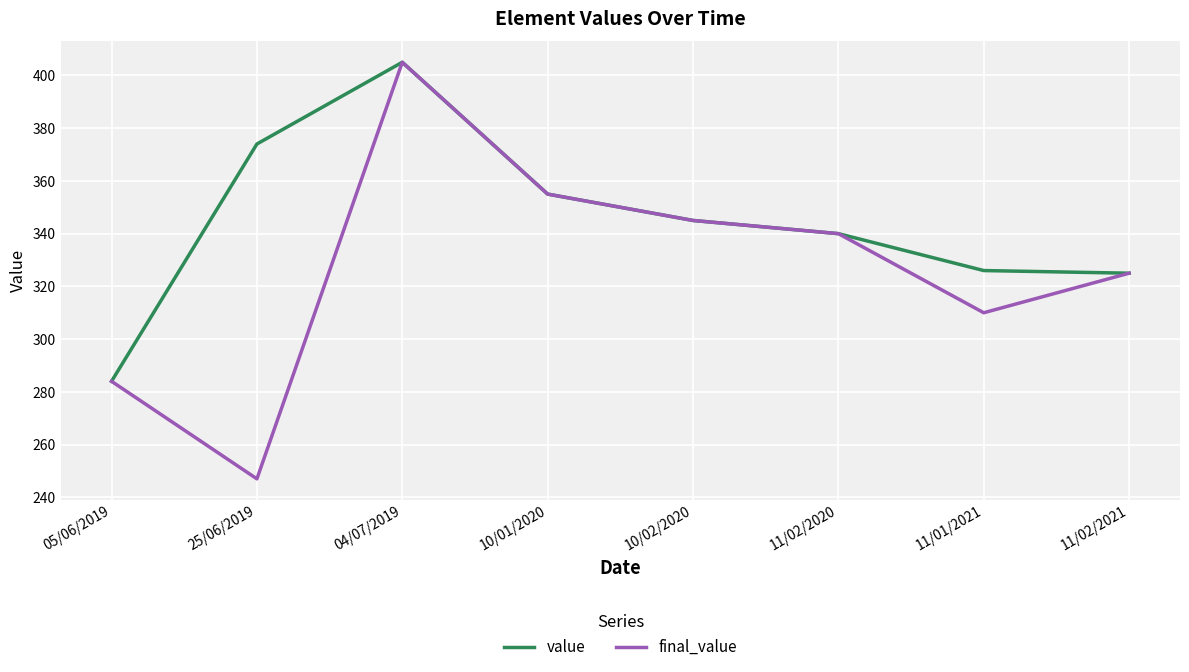

Is it true that value equals 566 at 11/02/2020?

False